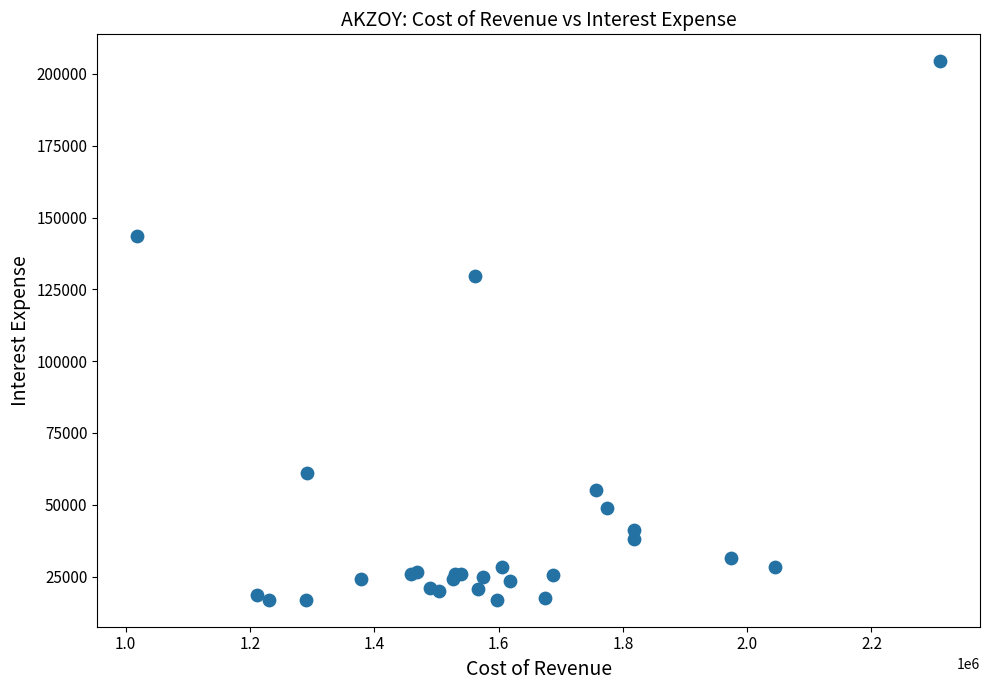

What Y value in the scatter plot is closest to 110650?

129800